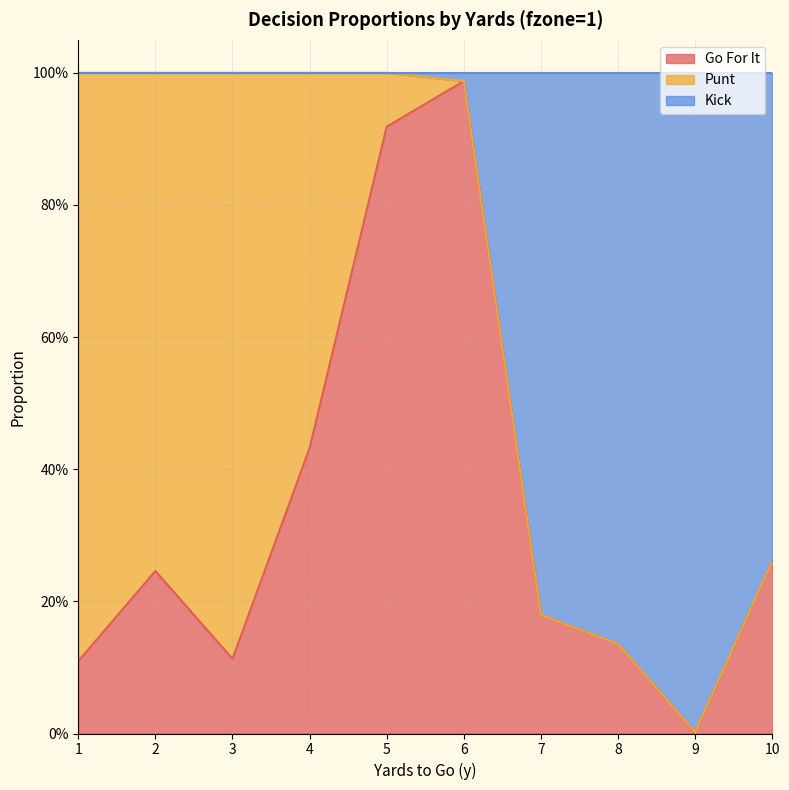

What is the average value of the kick series?

0.7